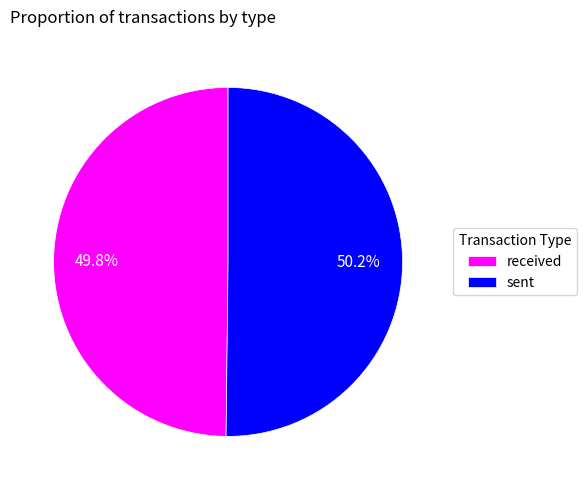

To the nearest percent, what percentage of the pie is sent?

50%